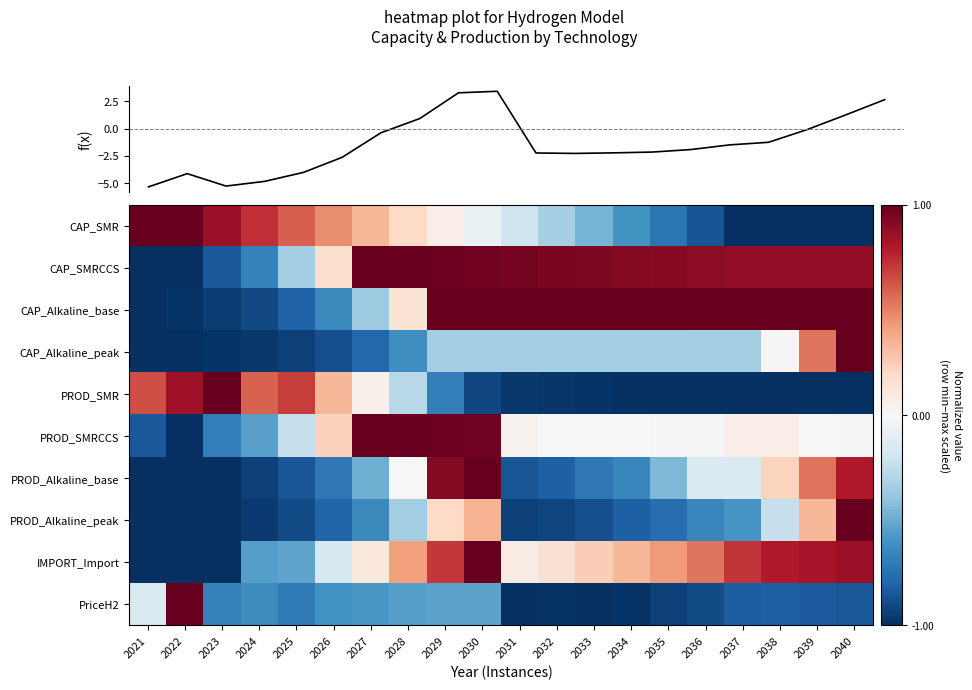

What is the total value across all series at 2038?

-0.1